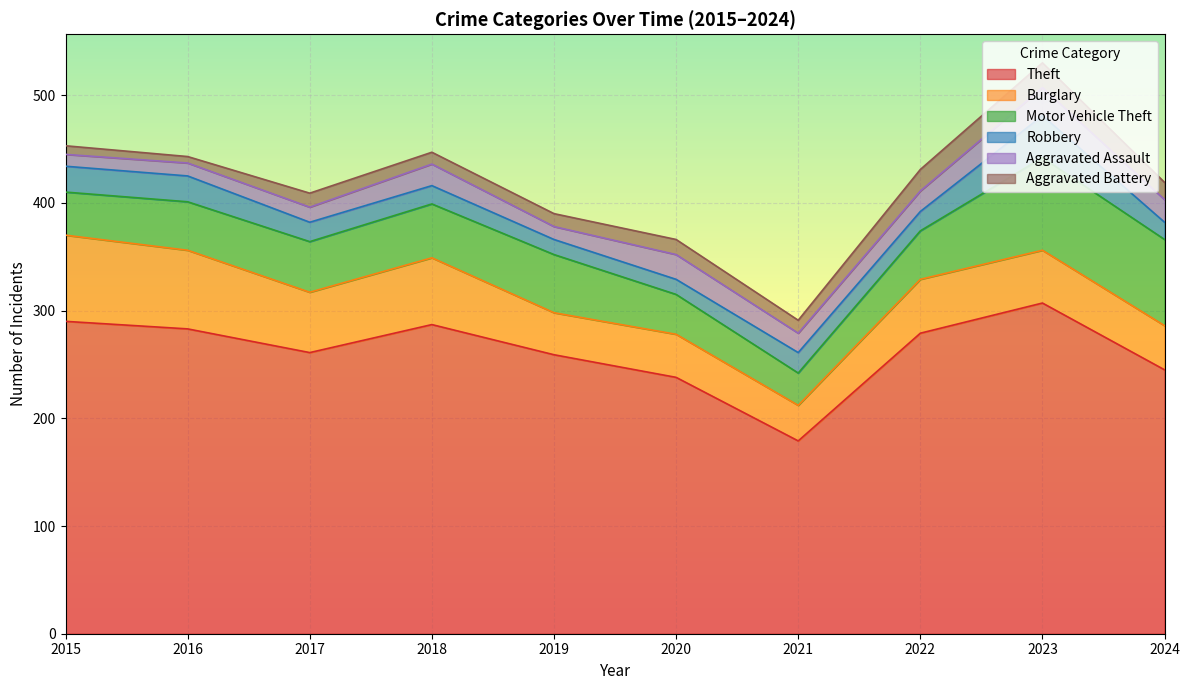

What is the value of the Aggravated Battery point at the 9th from the left?

23